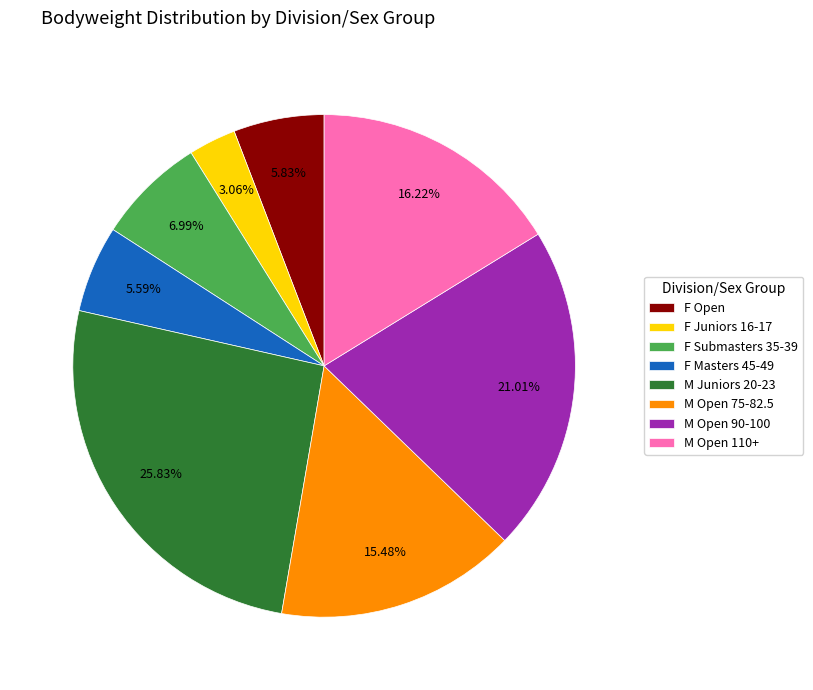

To the nearest percent, what is the difference between the largest and smallest slice percentages?

23%